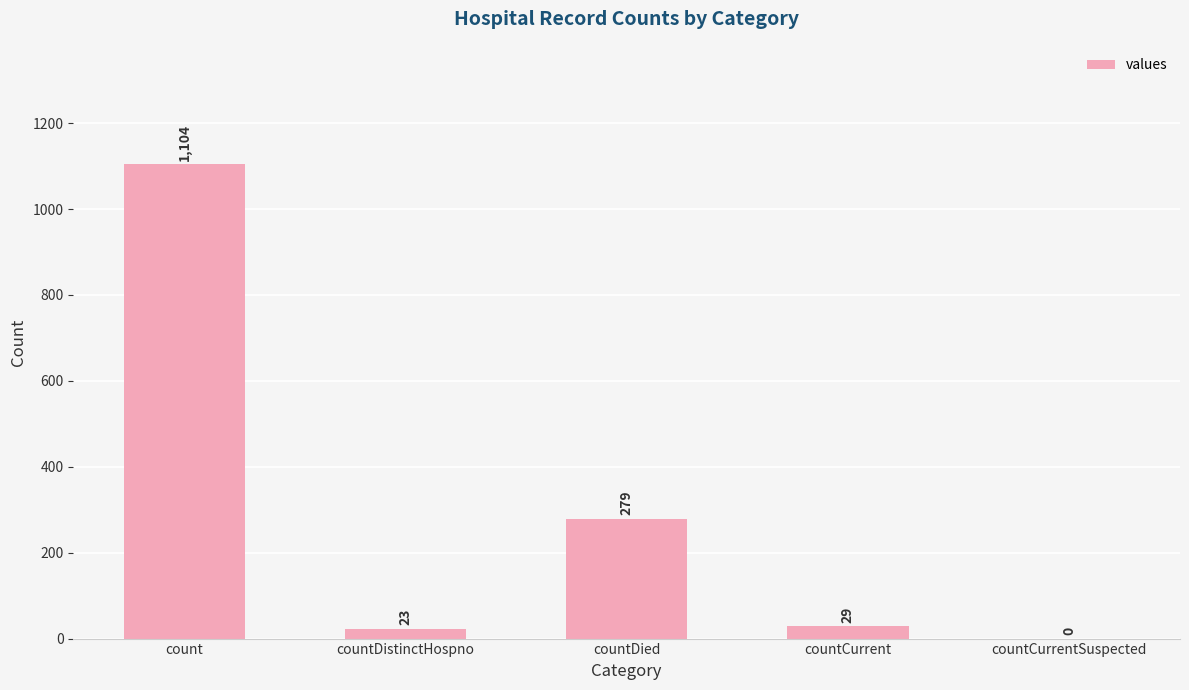

Count the number of data series in this chart.

1